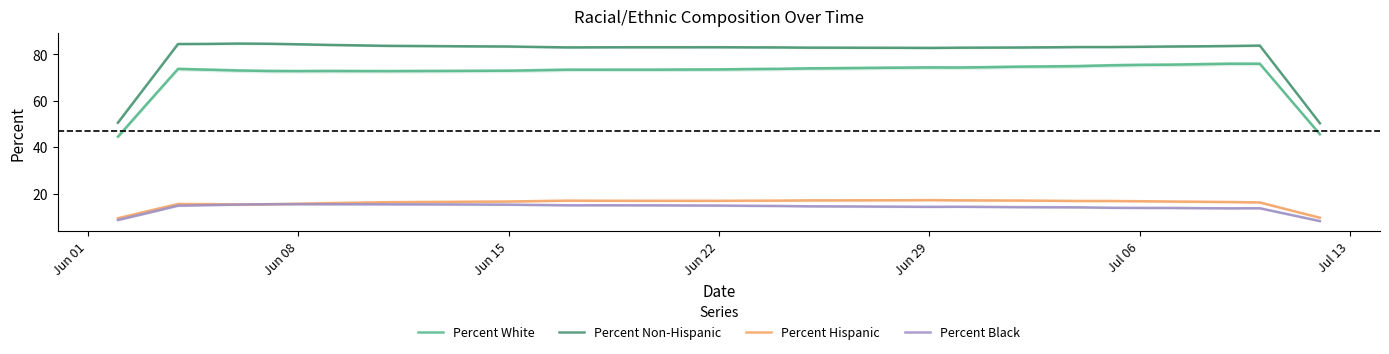

What is the maximum value for Percent Black?

15.5